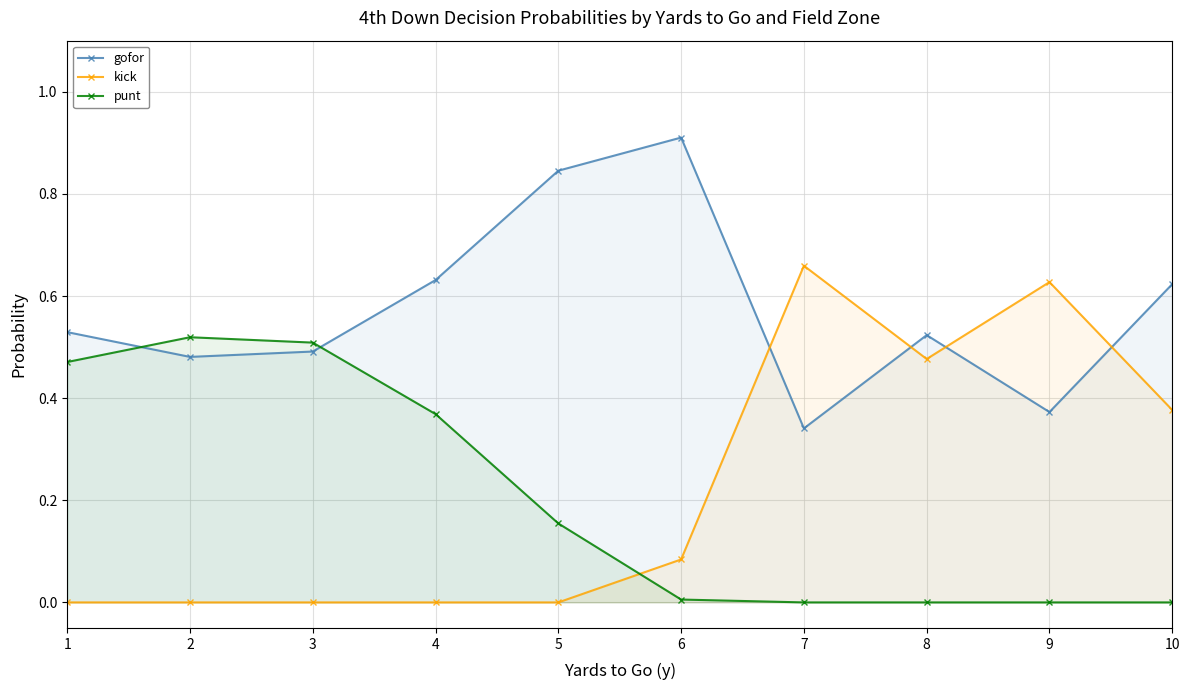

List the series in order of their peak value, lowest first.

punt, kick, gofor